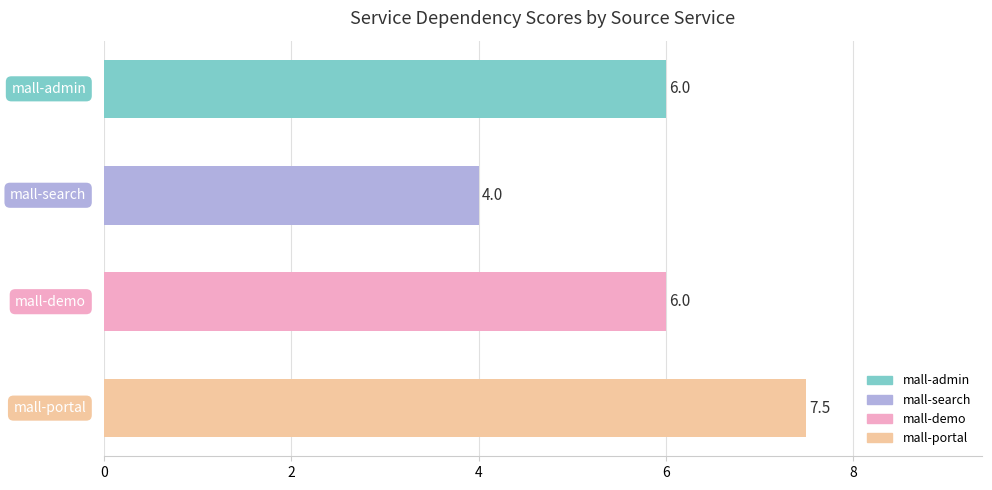

What is the maximum value shown in the chart?

7.5